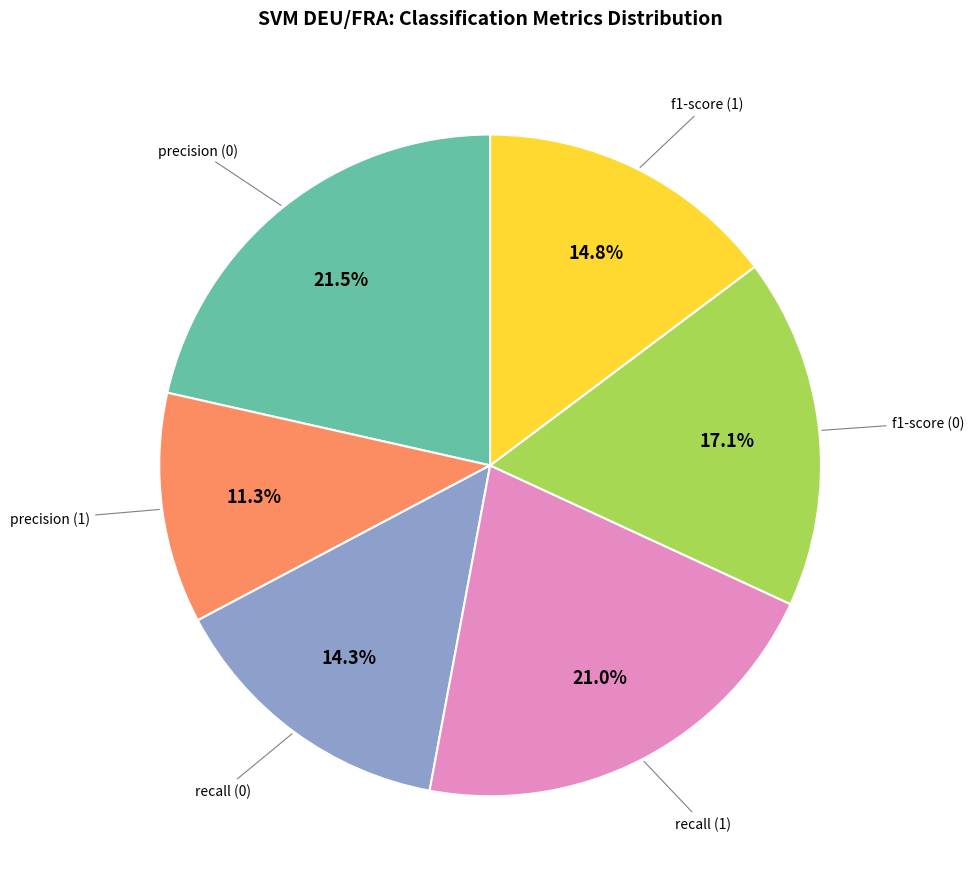

Between precision (1) and recall (1), which is larger?

recall (1)